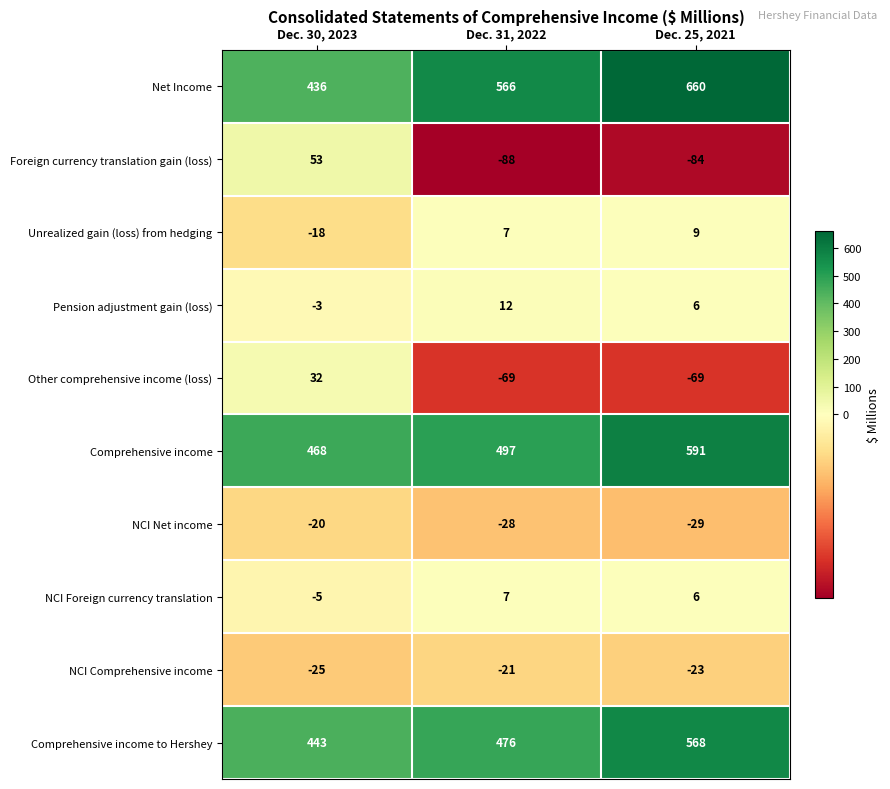

What is the difference between the highest and lowest values at Dec. 30, 2023?

493